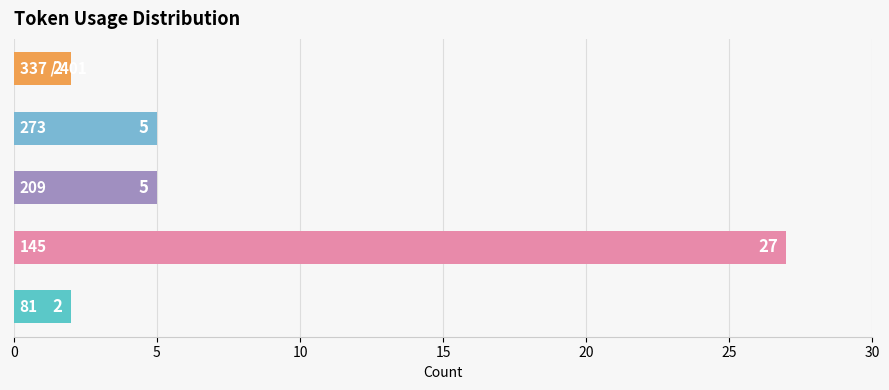

What is the average value?

8